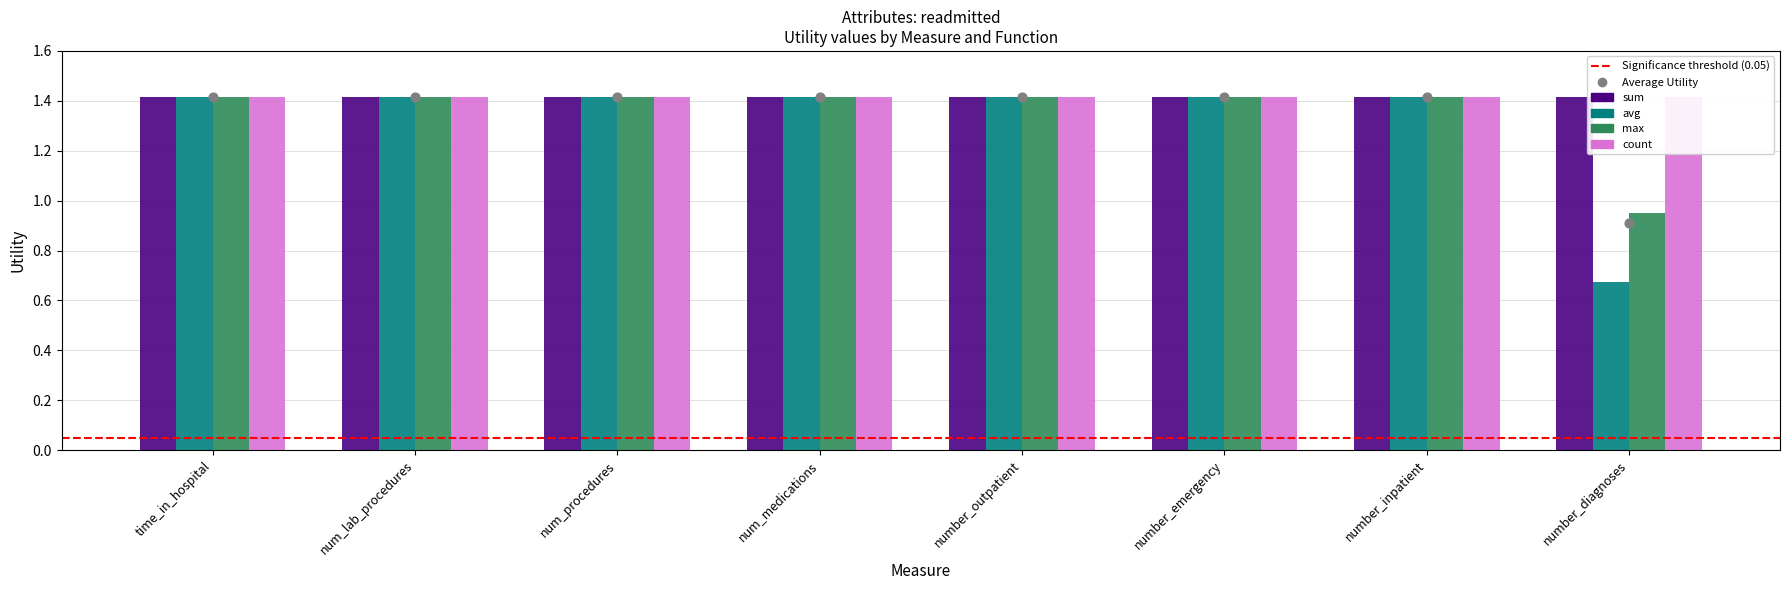

Is the value of avg at num_procedures greater than the value of max at num_medications?

No